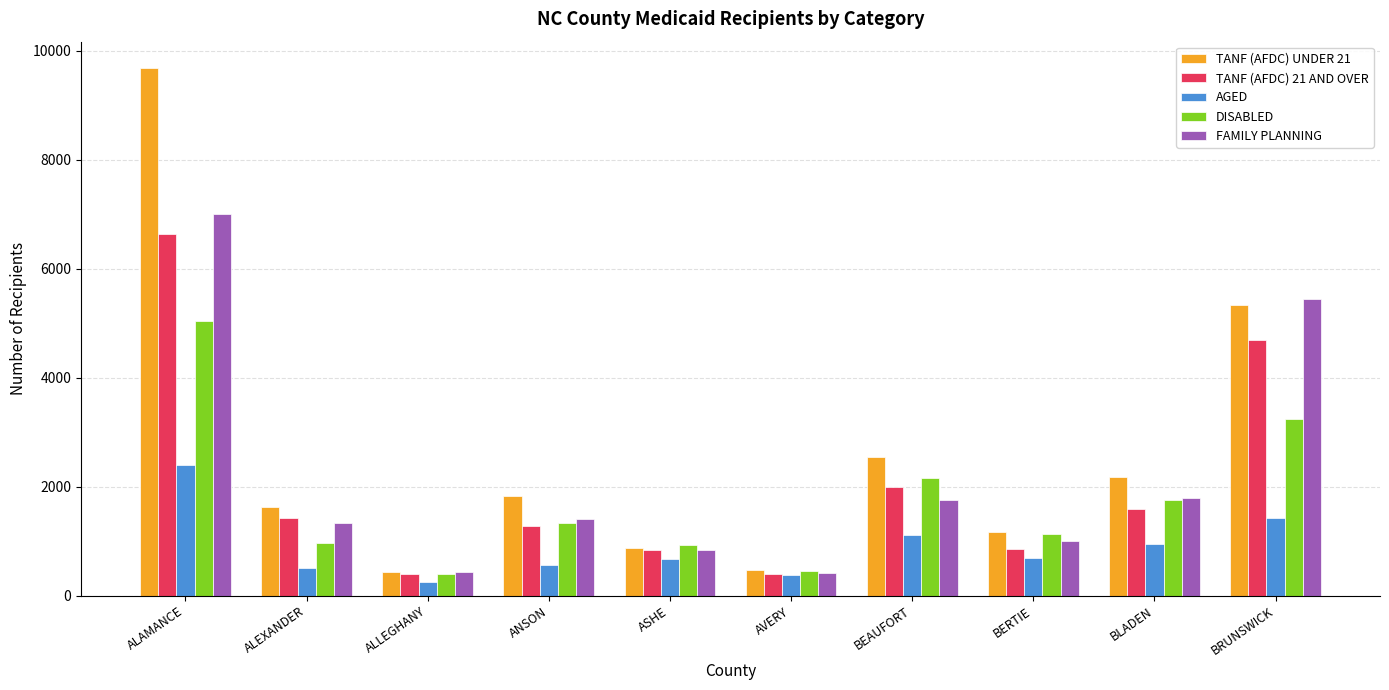

What is the highest value of the TANF (AFDC) UNDER 21 series?

9685